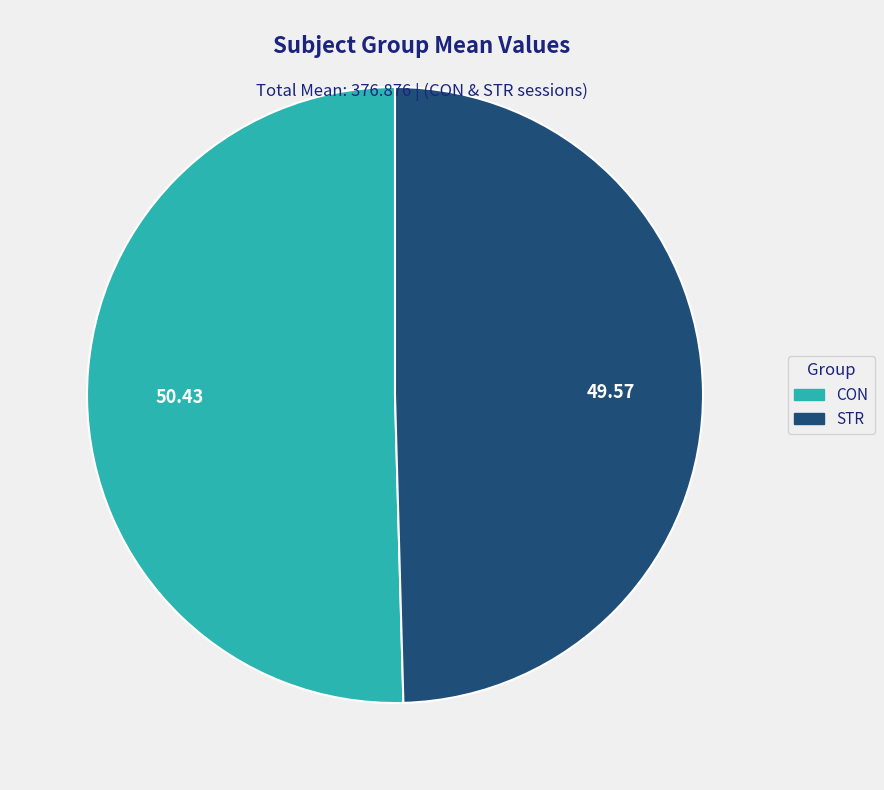

Is the sum of CON and STR greater than half?

Yes